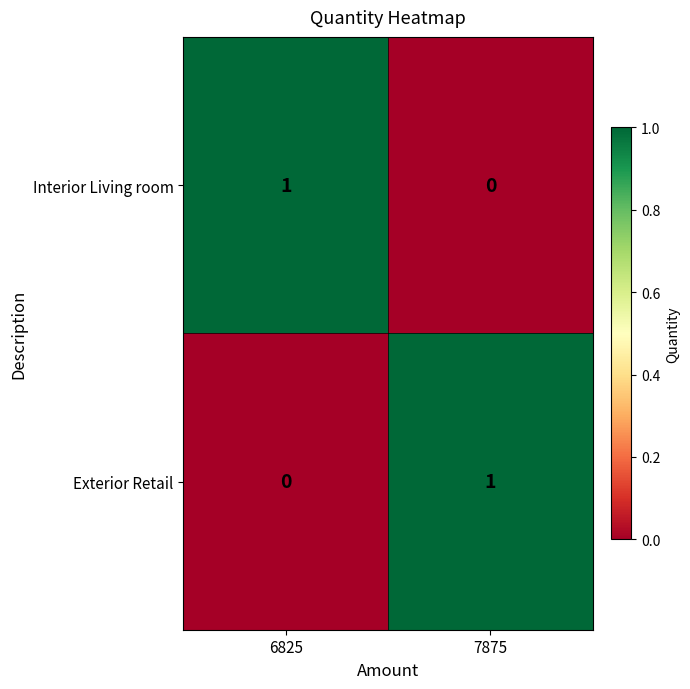

Which category has the highest value in the Exterior Retail series?

7875